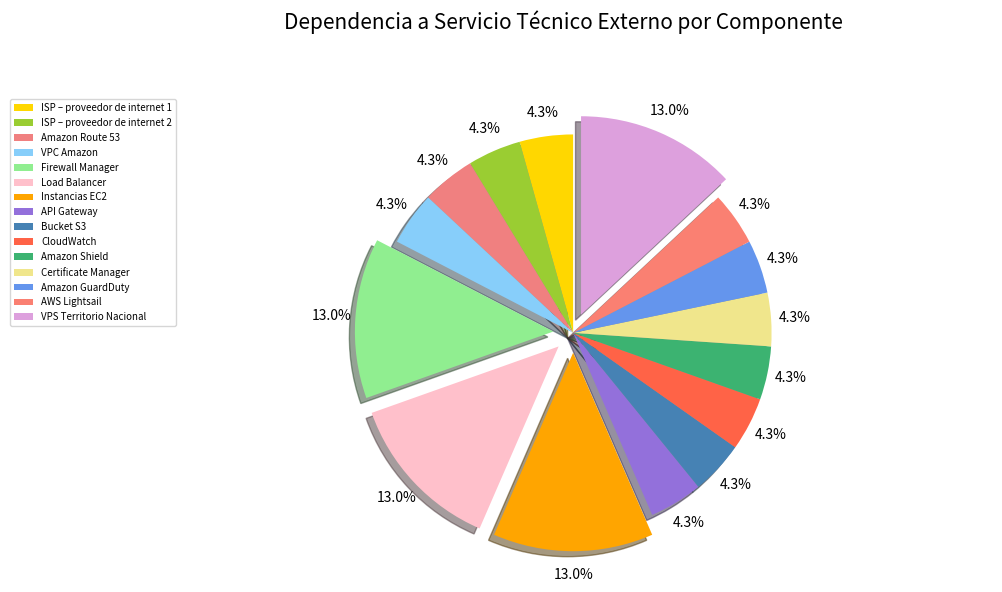

Rank the categories by value from lowest to highest.

ISP – proveedor de internet 1, ISP – proveedor de internet 2, Amazon Route 53, VPC Amazon, API Gateway, Bucket S3, CloudWatch, Amazon Shield, Certificate Manager, Amazon GuardDuty, AWS Lightsail, Firewall Manager, Load Balancer, Instancias EC2, VPS Territorio Nacional